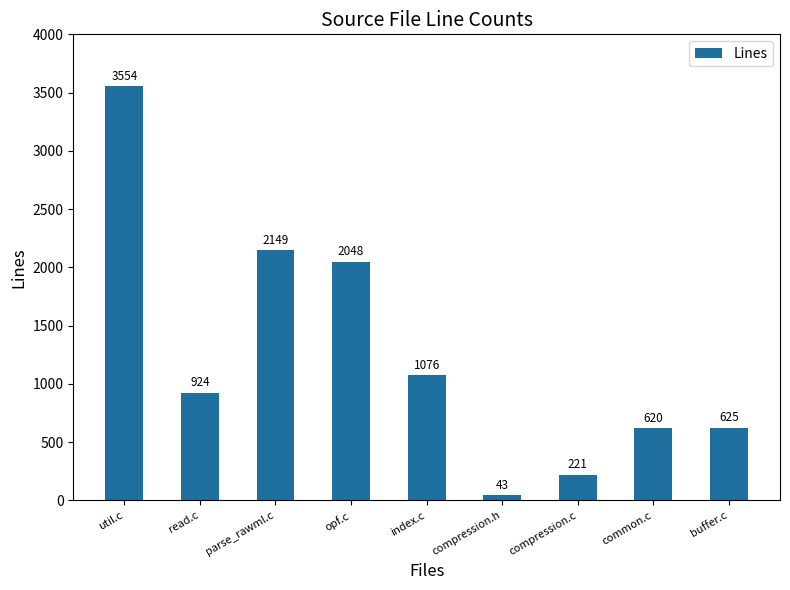

Rank the categories by value from lowest to highest.

compression.h, compression.c, common.c, buffer.c, read.c, index.c, opf.c, parse_rawml.c, util.c